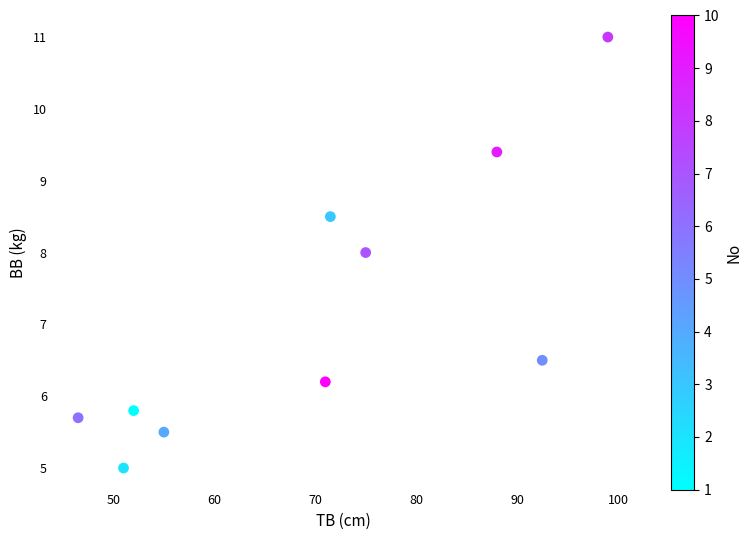

What is the average X value?

70.2